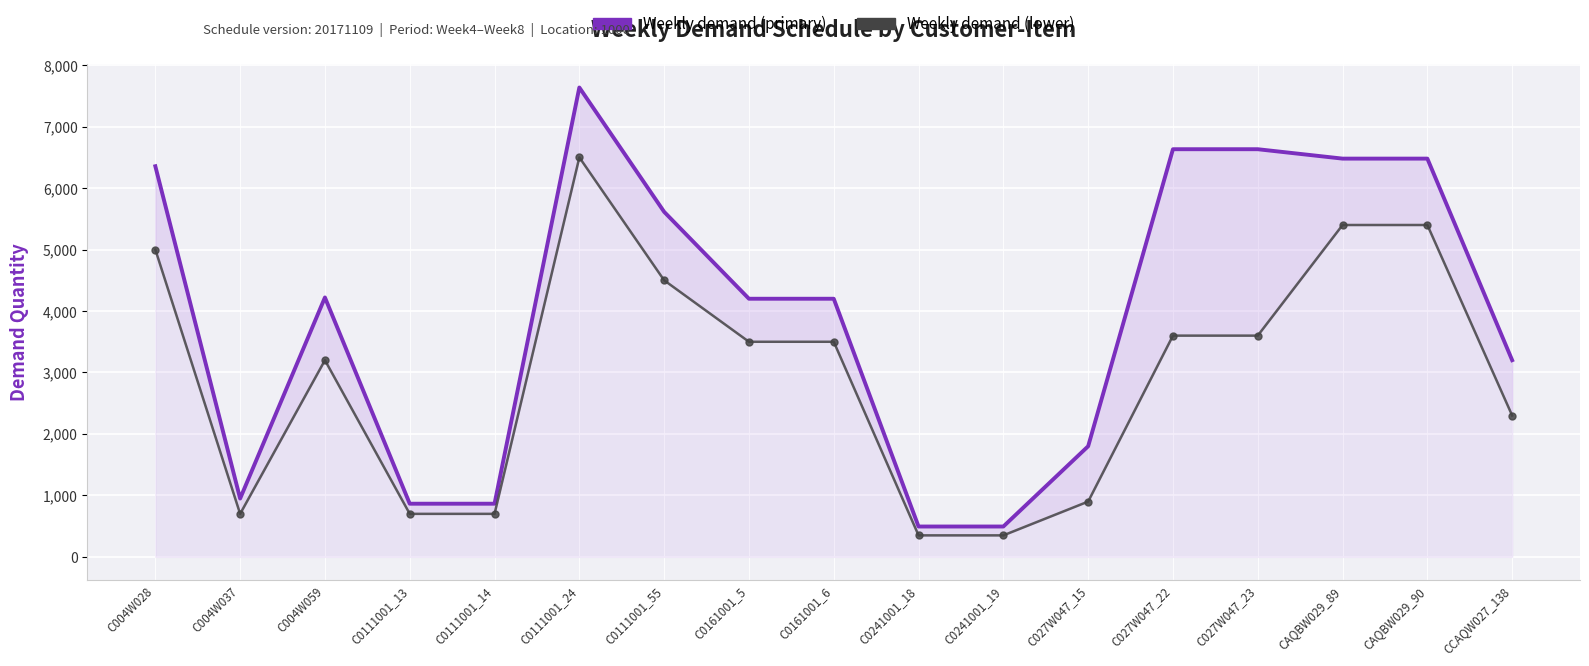

Between C004W037 and C0111001_55, which series saw the biggest shift?

Weekly demand (primary)